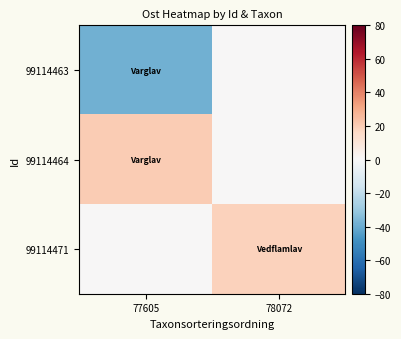

Rank the series by their maximum value, from highest to lowest.

99114464, 99114471, 99114463